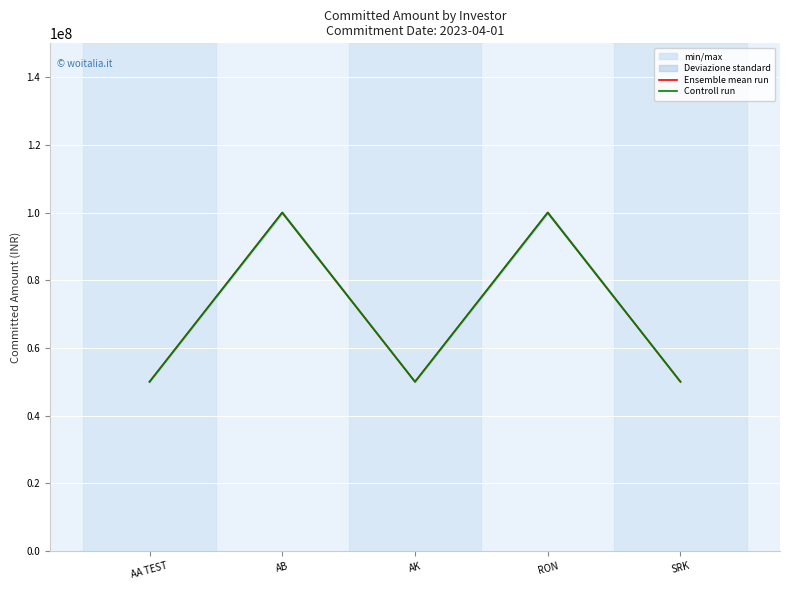

What is the label of the 2nd point from the right?

RON